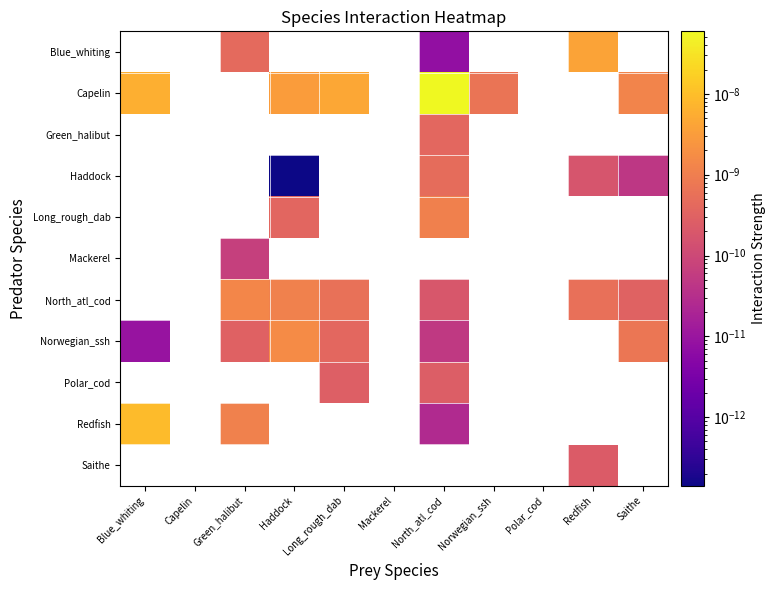

Between Saithe and Norwegian_ssh, which is larger?

Norwegian_ssh